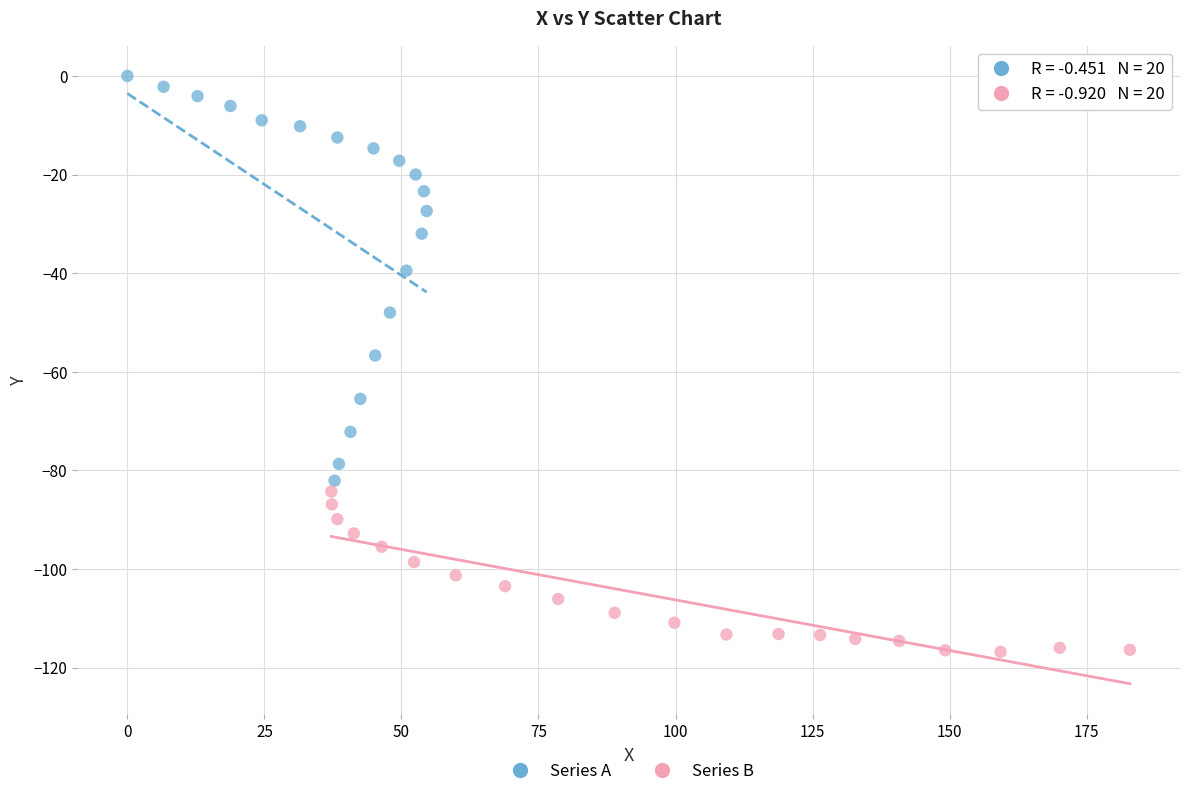

Which series has the largest Y range (max minus min)?

Series A